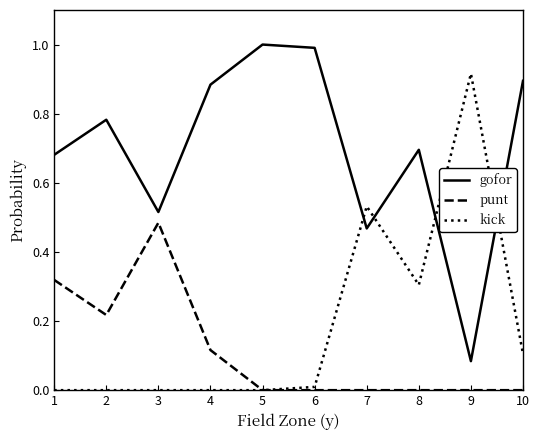

Is the value of punt at 7 greater than the value of gofor at 3?

No